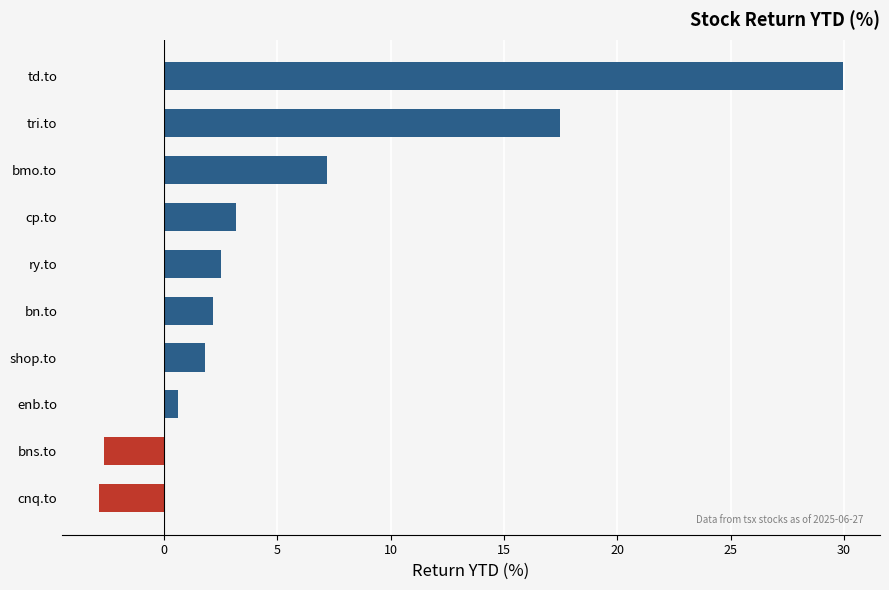

Which has a higher value, shop.to or cnq.to?

shop.to